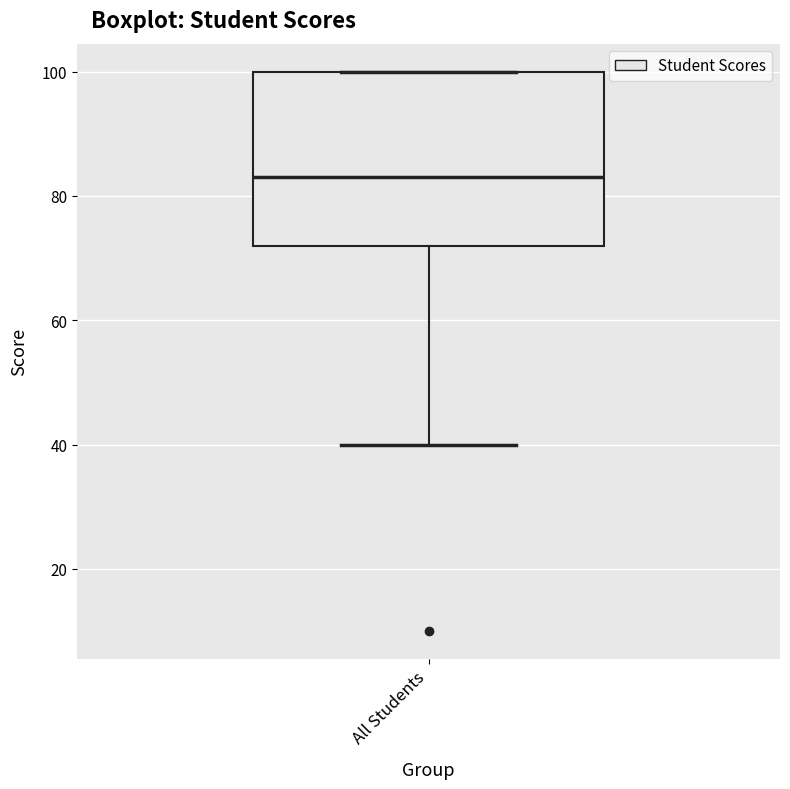

Read this box plot against the y-axis: the position of the median line, the range covered by the box, and the ends of both whiskers. The values are not printed on the chart, so give them approximately, as read against the axis.

median 84, box 72 to 100, whiskers 40 to 100